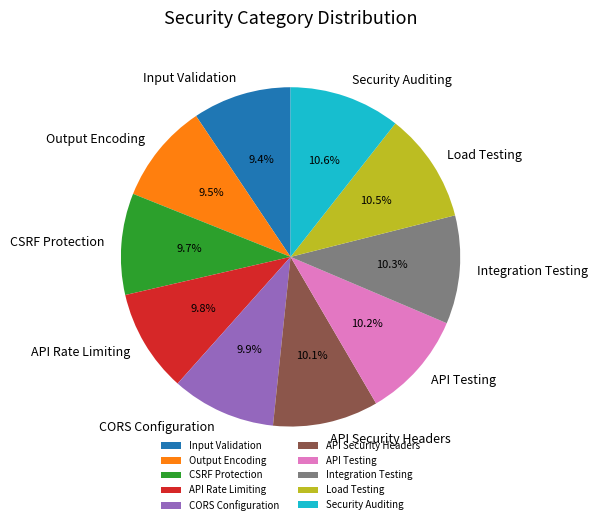

Does Load Testing represent more than half of the total?

No